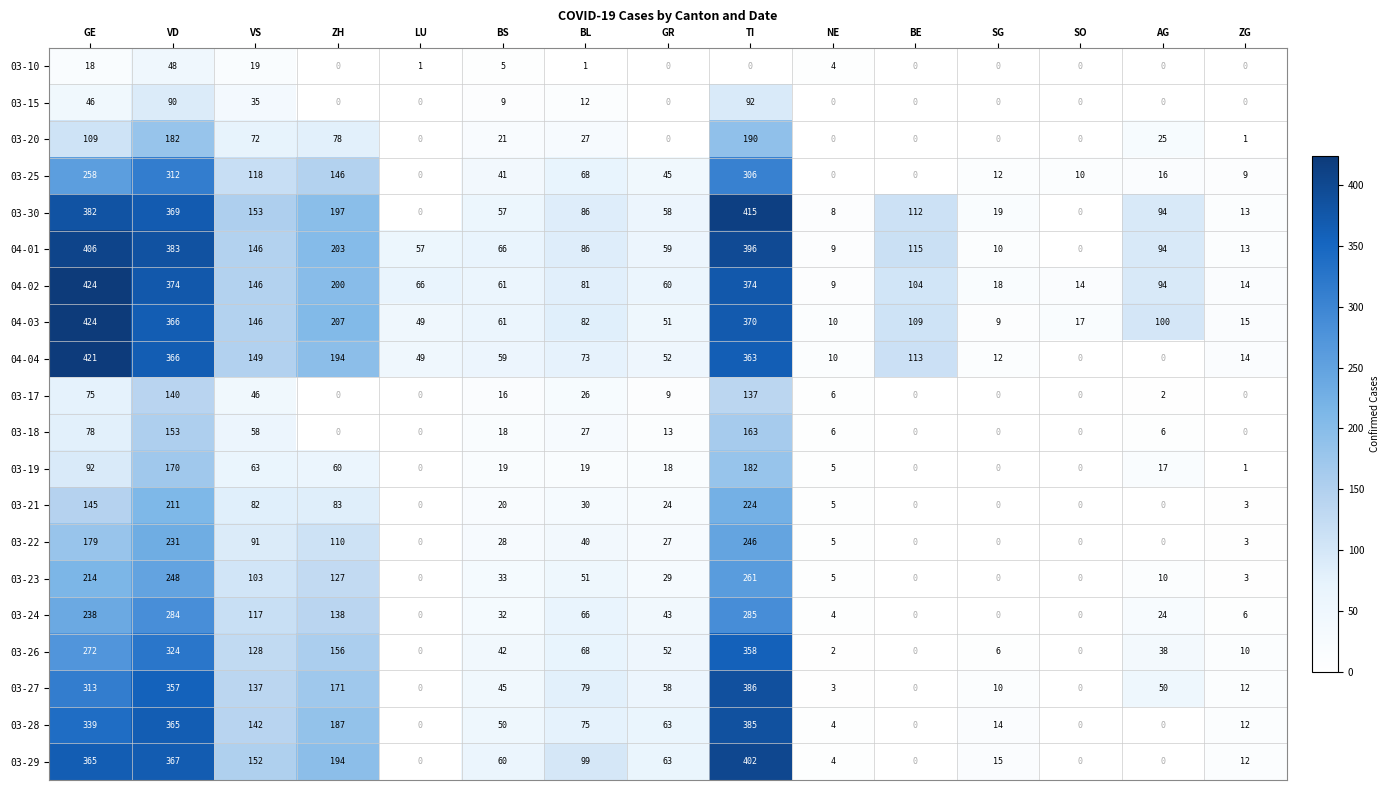

Where is 03-19 nearest to the value 91?

GE